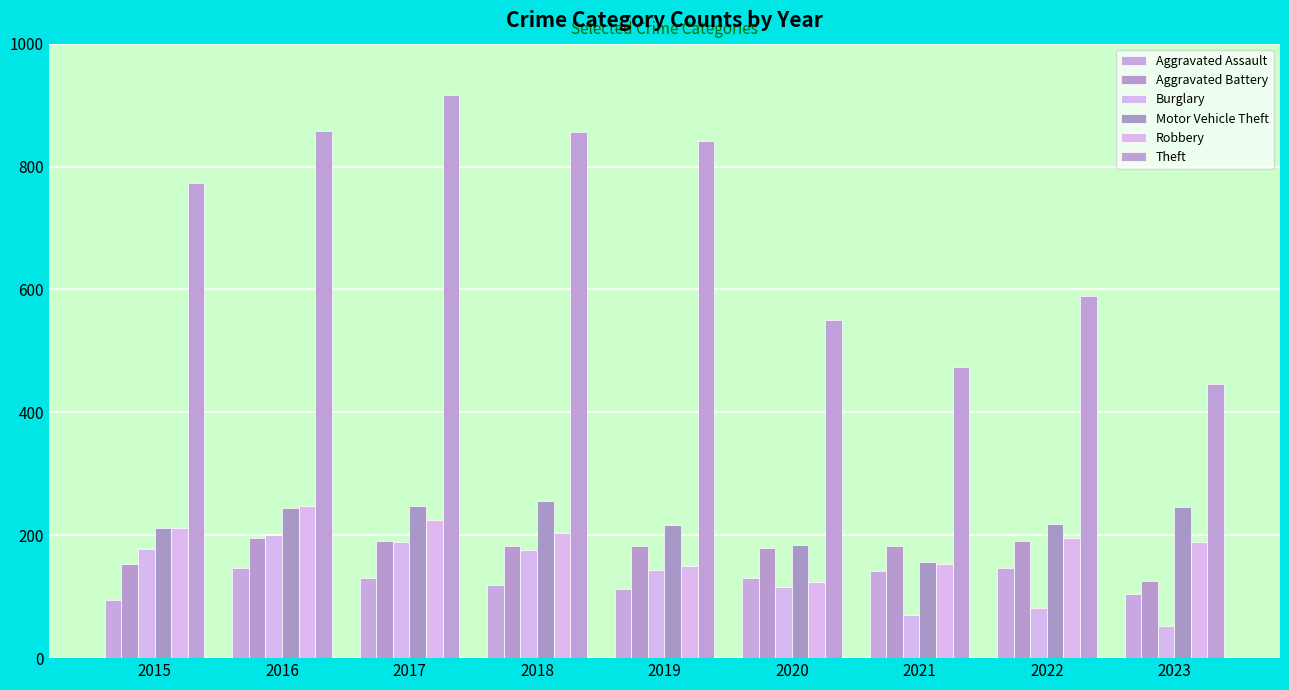

How many groups of bars are there?

9